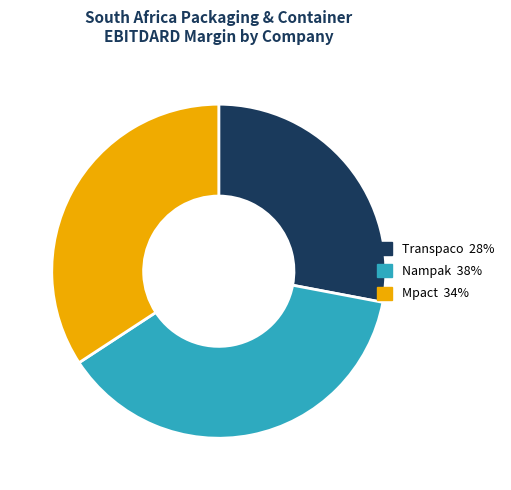

Is there a majority slice in this chart?

No